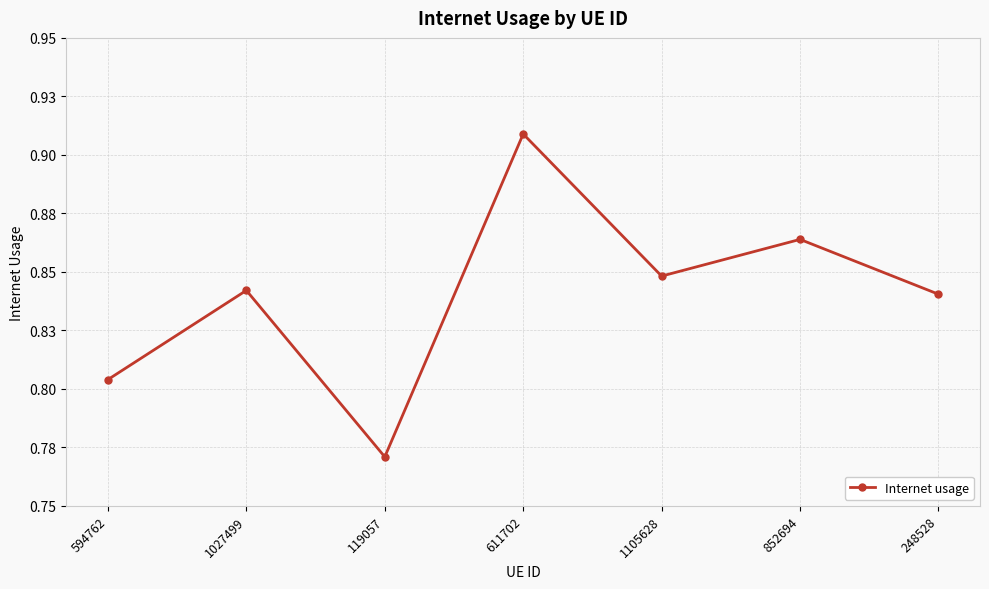

What is the label of the 5th point from the left?

1105628